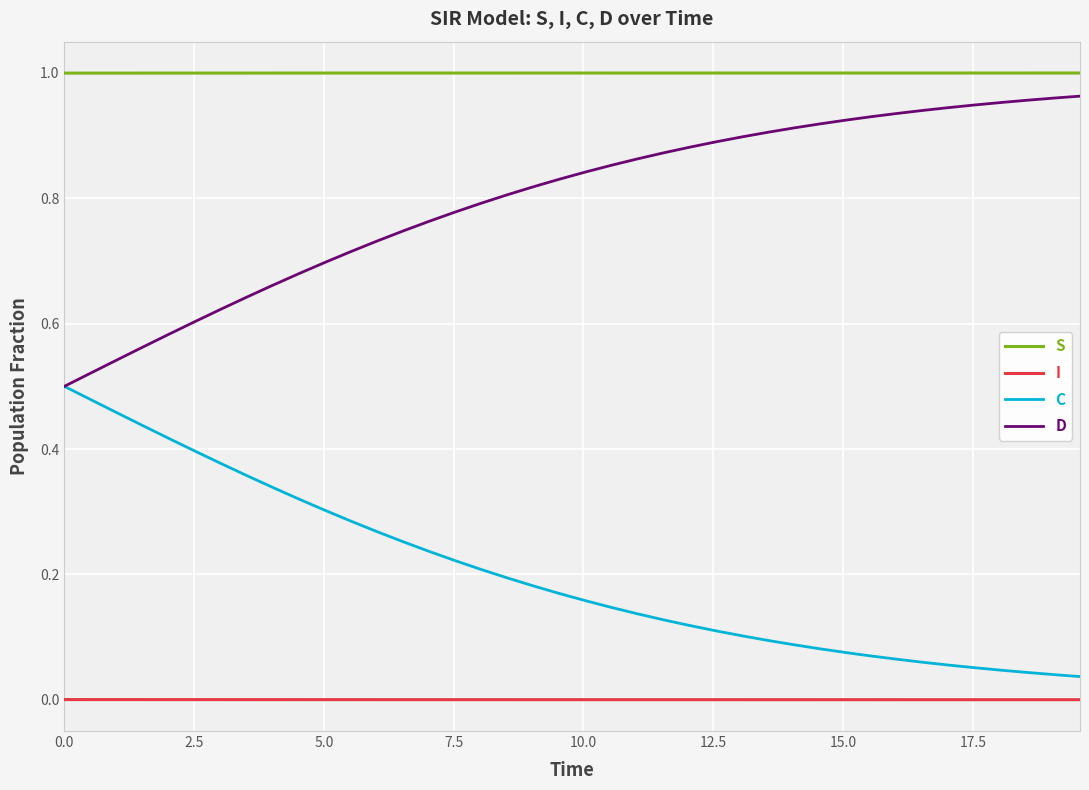

List the series in order of their overall mean, lowest first.

I, C, D, S